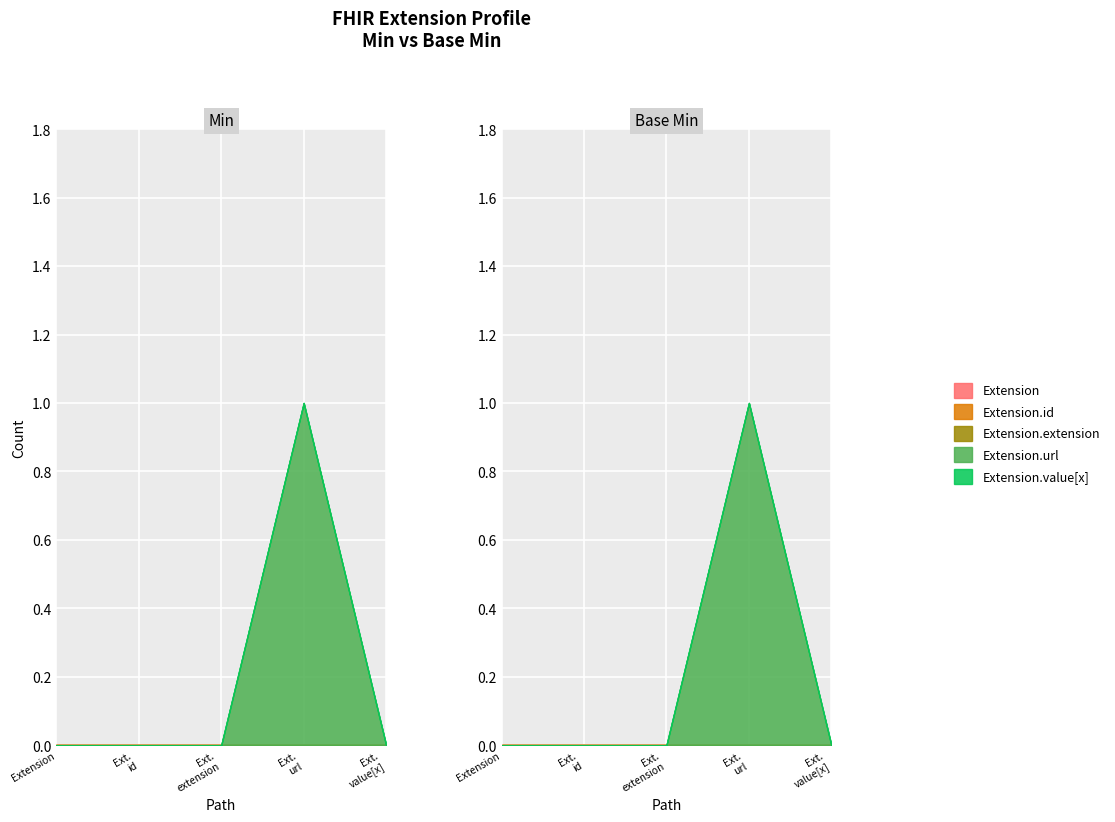

What is the label of the 3rd point from the right?

Extension.extension